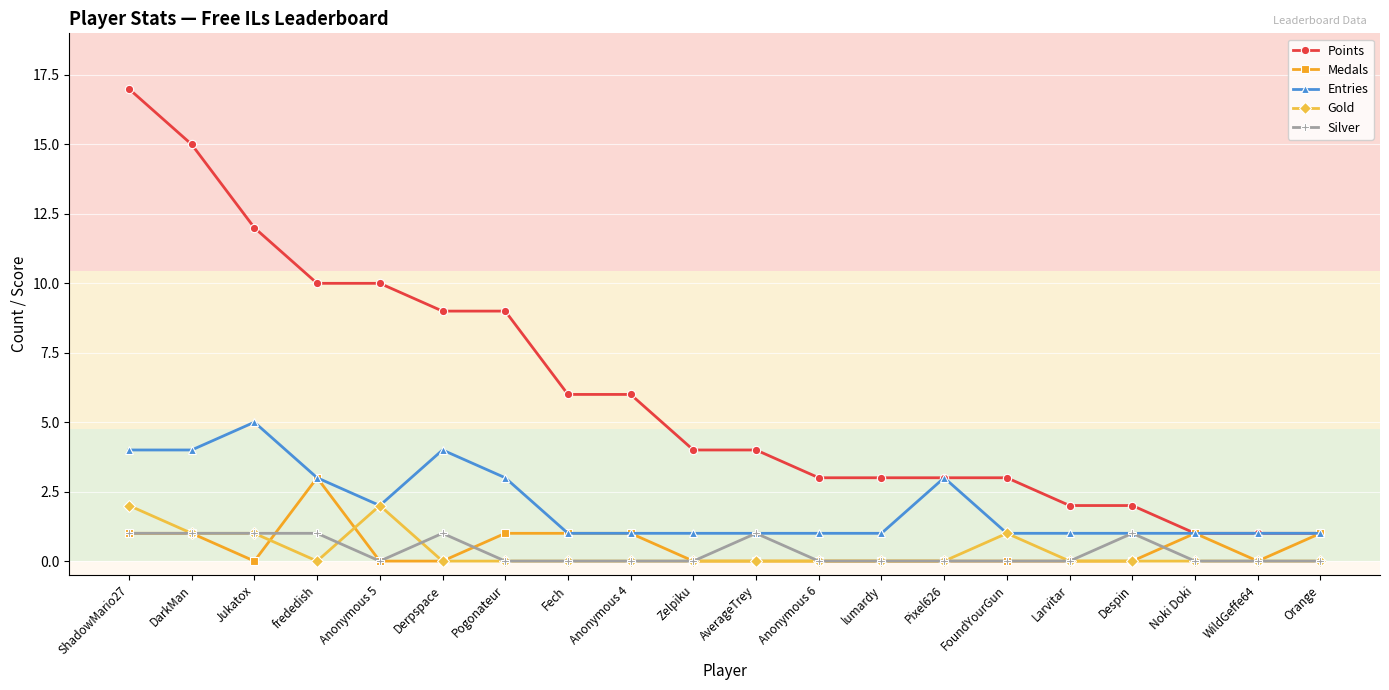

What position from the left is Noki Doki?

18